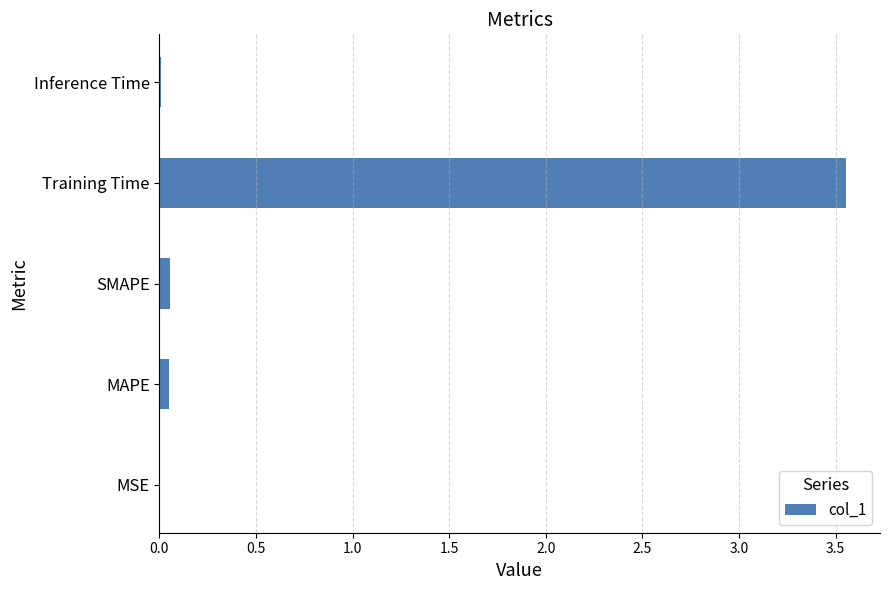

The value at MSE is 0.0. True or false?

True